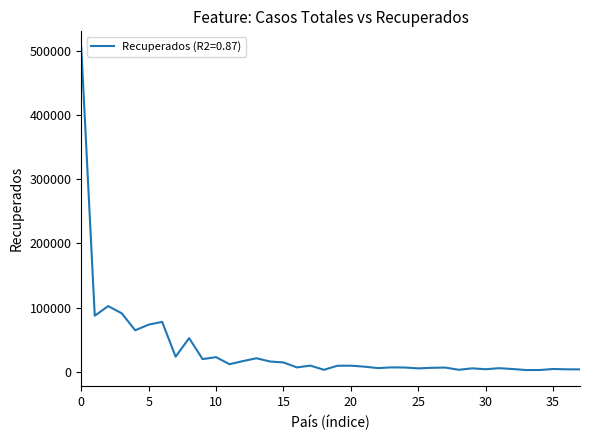

Does the chart display data point markers on the line(s)?

No